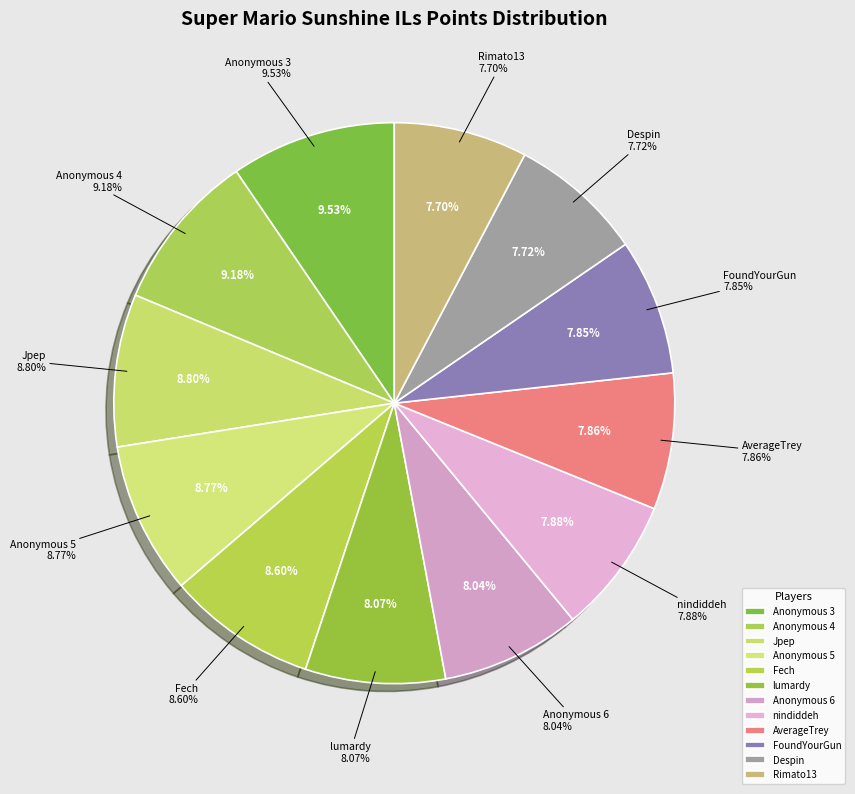

Is the sum of Jpep and nindiddeh greater than half?

No